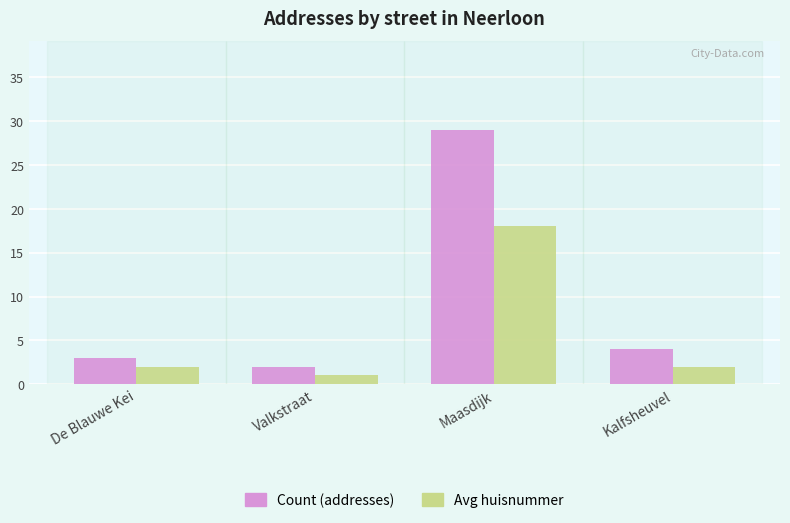

Which series has the widest spread of values?

Count (addresses)